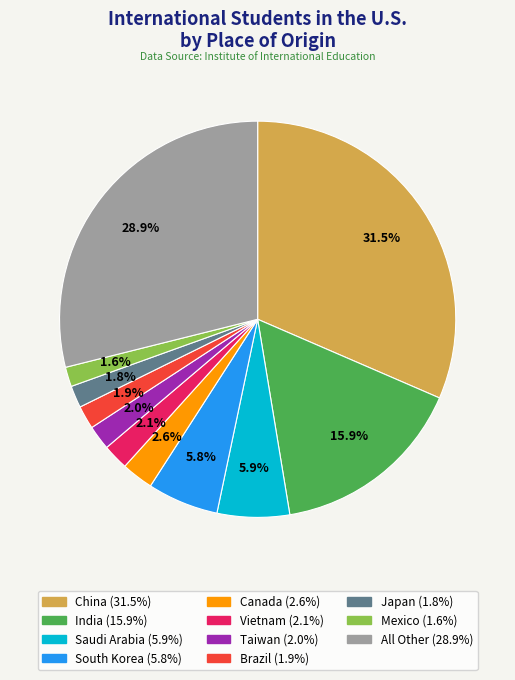

Count the number of slices in the pie.

11